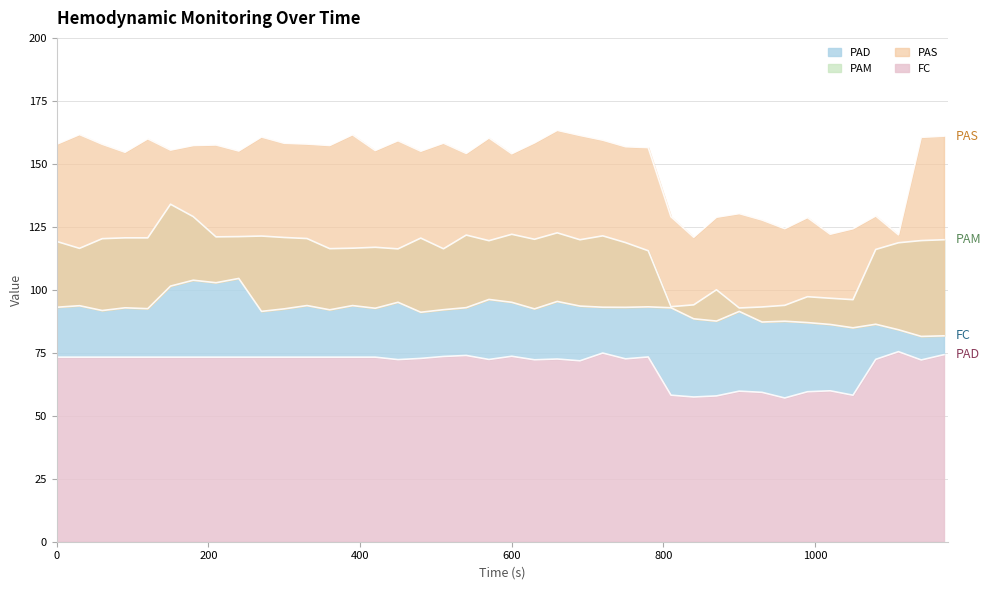

What is the difference between the maximum and minimum values in the PAM series?

41.2